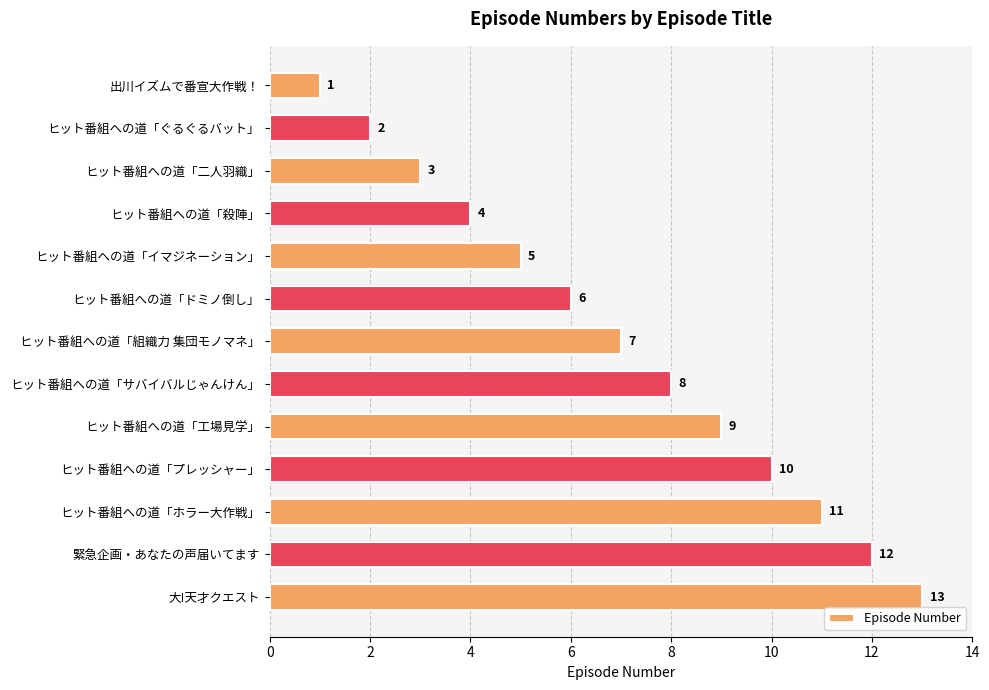

What is the sum of all values?

91